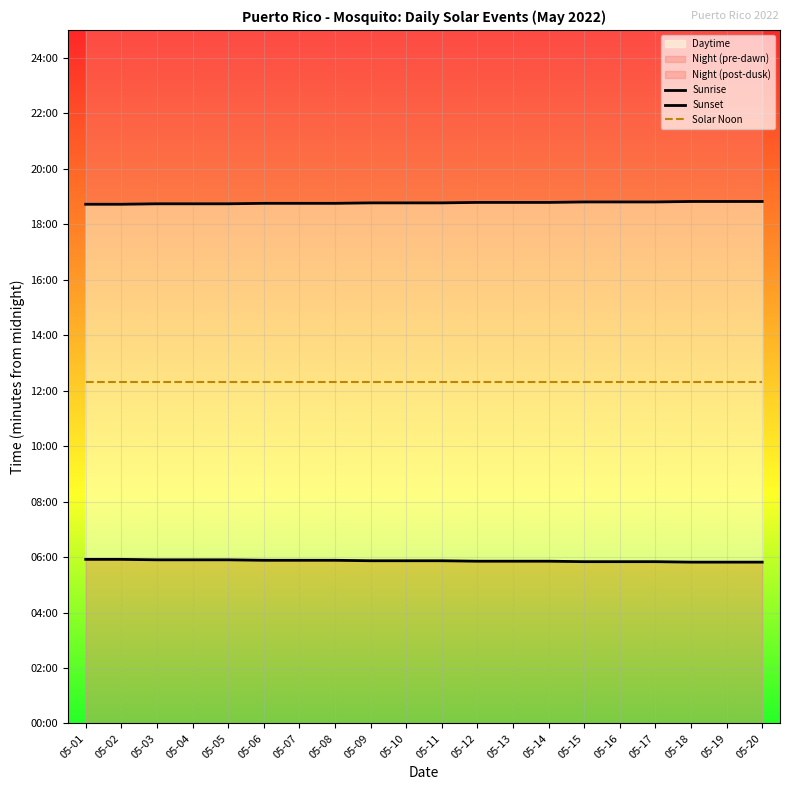

What is the total value across all series at 05-03?

2217